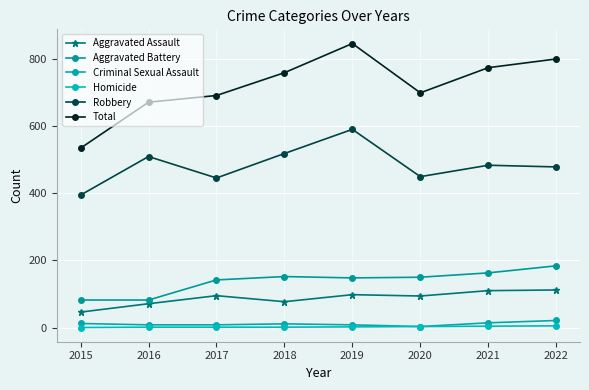

What is the difference between the maximum and second lowest values in the Aggravated Assault series?

41